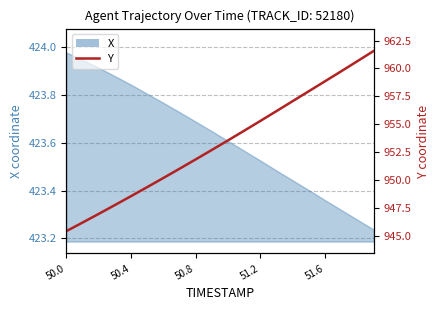

The value at 17 is 613.9. True or false?

False